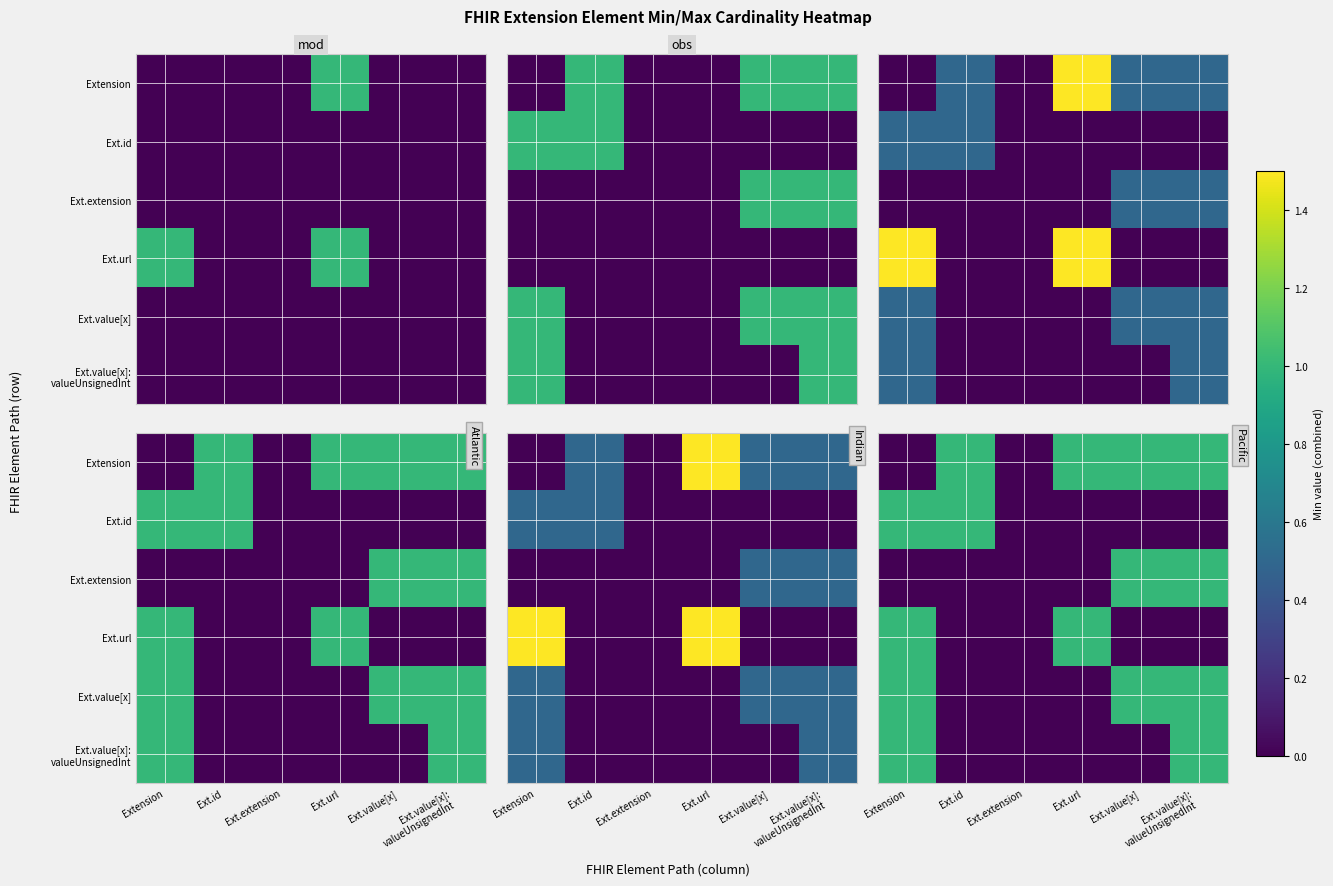

True or false: Ext.value[x]: valueUnsignedInt has a value of 1 at Extension.

False